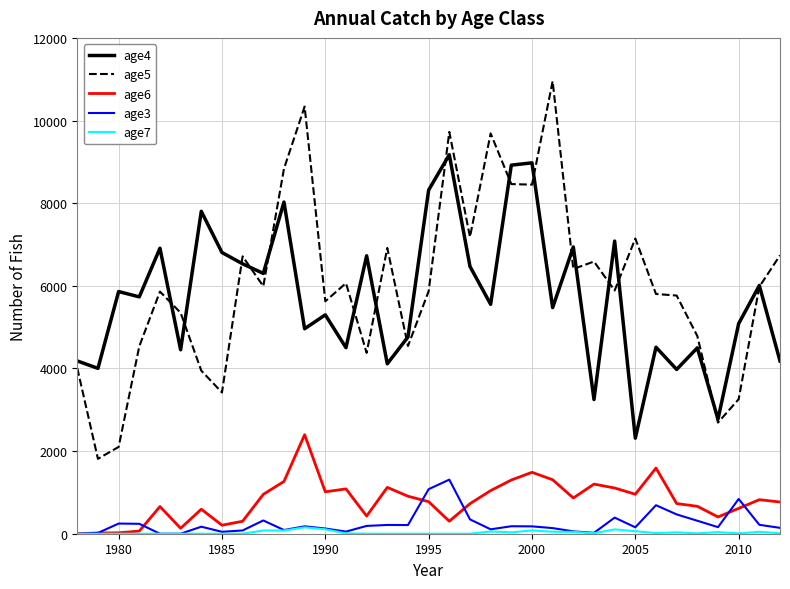

True or false: age3 and age5 cross at least once.

False